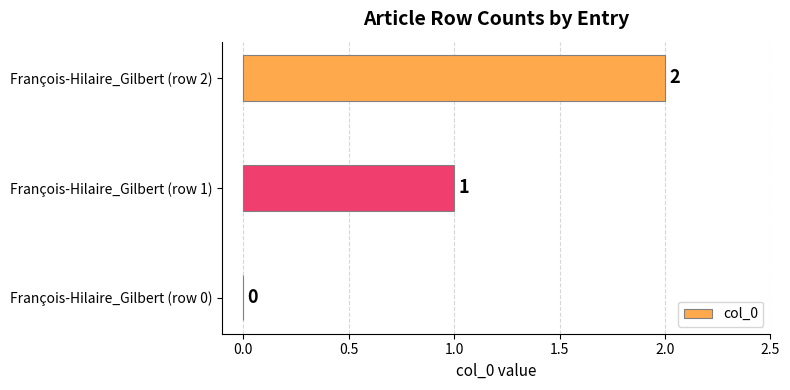

At which label is the value closest to 1?

François-Hilaire_Gilbert (row 1)